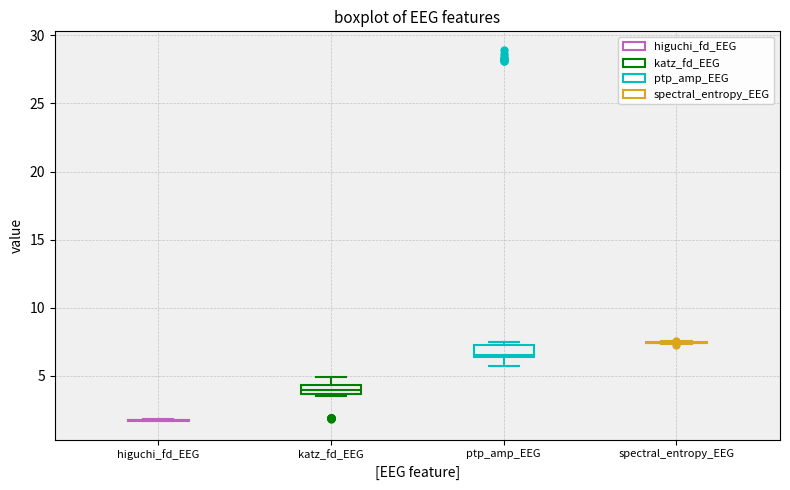

Where is the upper edge of the box for ptp_amp_EEG on the y-axis? The values are not printed on the chart, so give them approximately, as read against the axis.

7.5